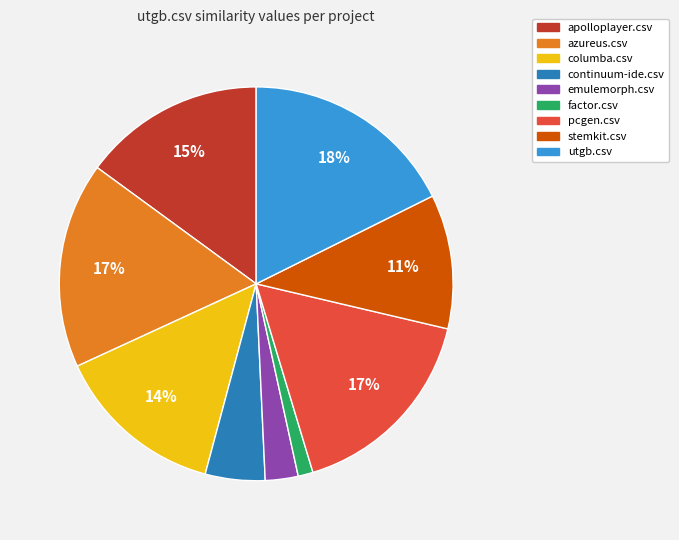

To the nearest percent, what percentage of the pie is pcgen.csv?

17%